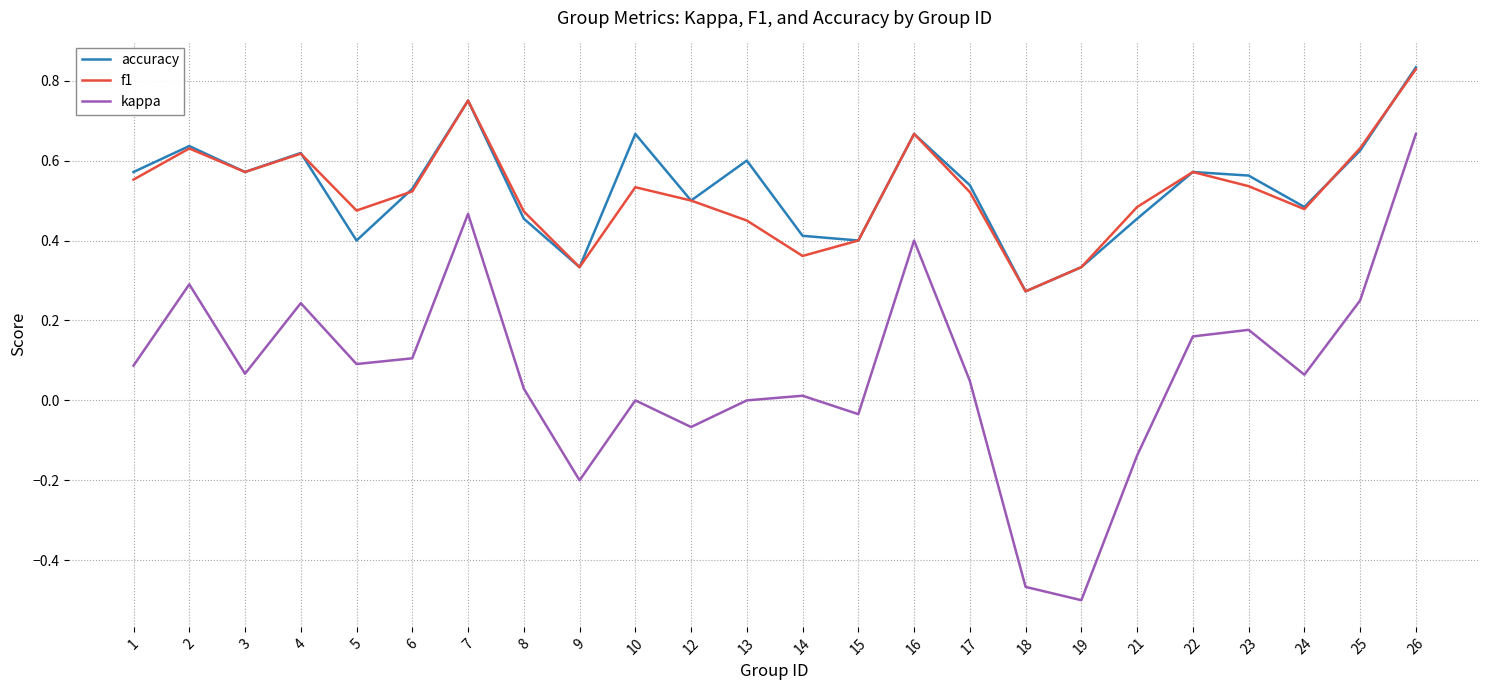

True or false: kappa and f1 intersect in this chart.

False